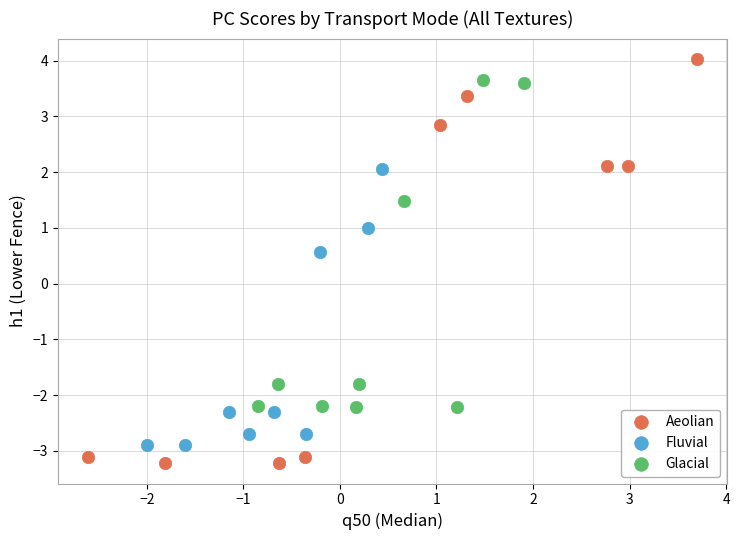

Which series reaches the maximum Y coordinate?

Aeolian